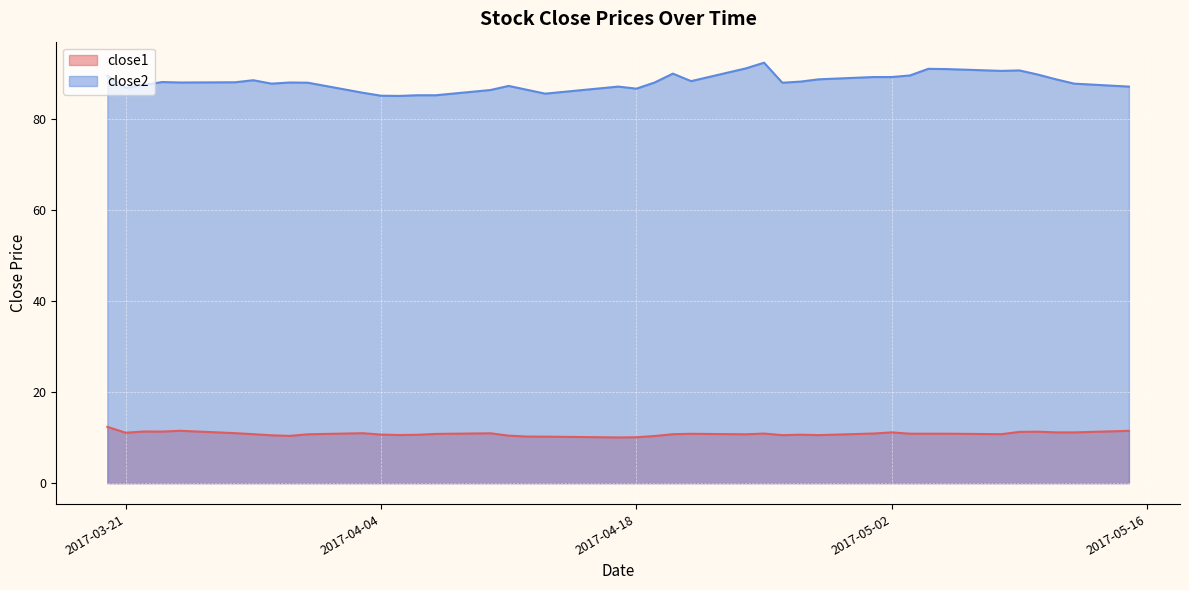

Does the chart display data point markers on the line(s)?

No